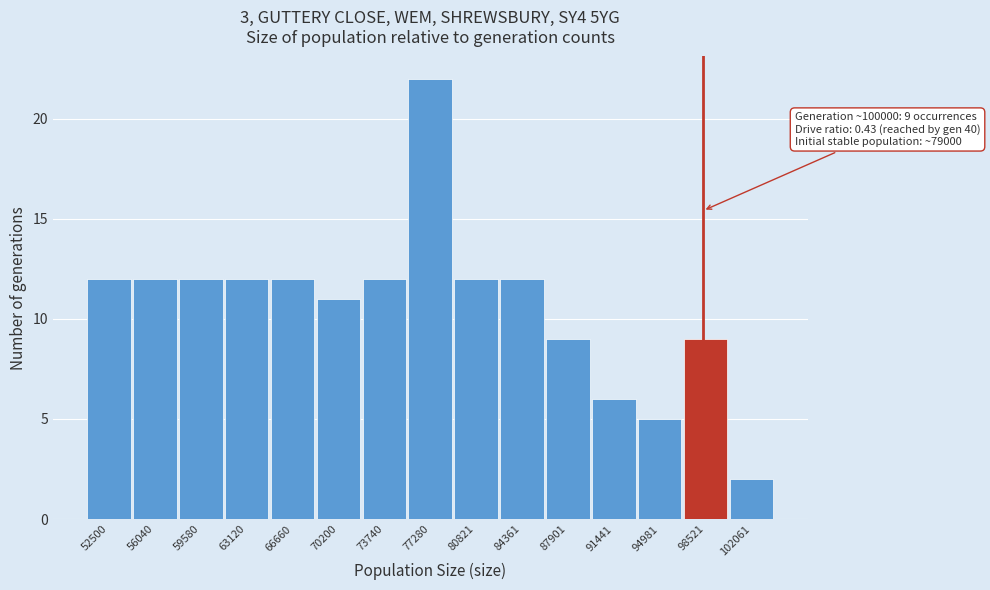

Reading left to right, transcribe all the data shown in this chart.

12	12	12	12	12	11	12	22	12	12	9	6	5	9	2